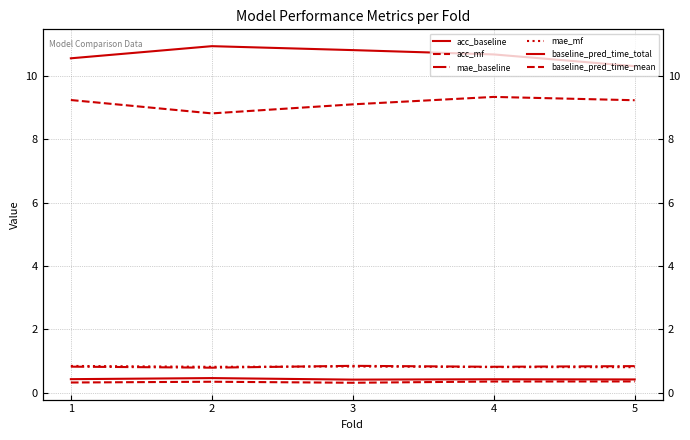

Is the value of baseline_pred_time_total at 5 greater than the value of acc_mf at 4?

Yes